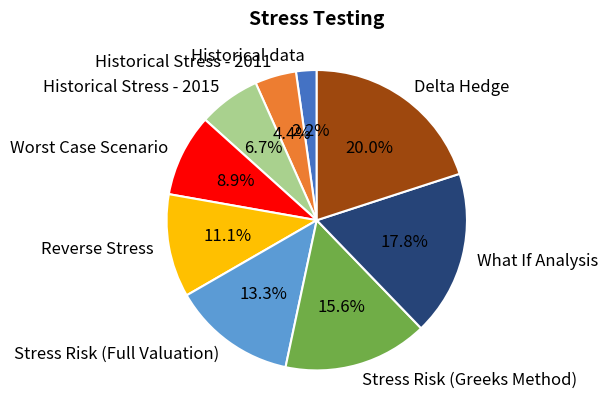

Which slice is the largest?

Delta Hedge